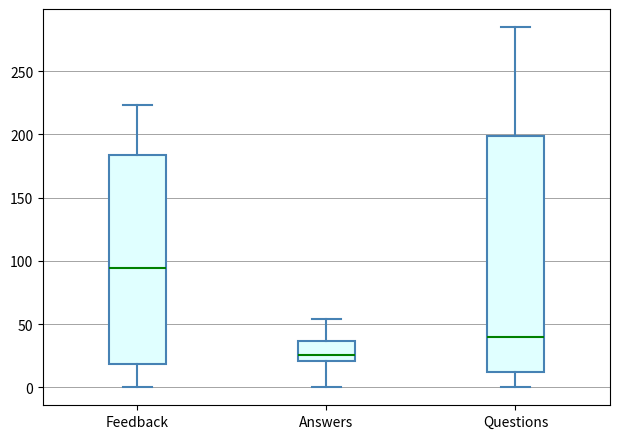

Reading left to right, read every box against the y-axis: the position of its median line, the range the box covers, and the ends of its whiskers. The values are not printed on the chart, so give them approximately, as read against the axis.

Feedback: median 95, box 20 to 185, whiskers 0 to 225
Answers: median 25, box 20 to 35, whiskers 0 to 55
Questions: median 40, box 10 to 200, whiskers 0 to 285